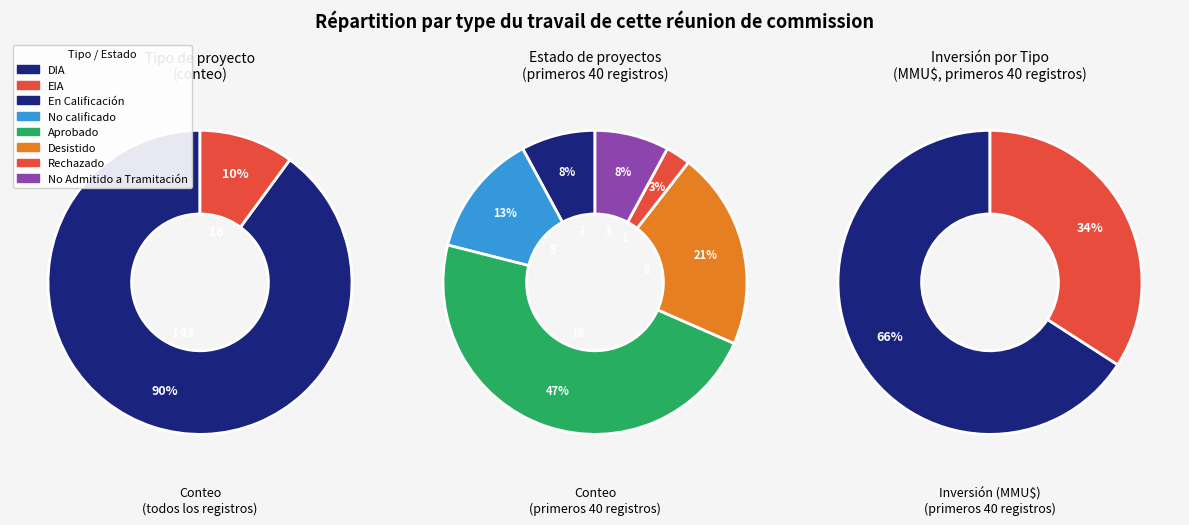

Count the number of slices in the pie.

2